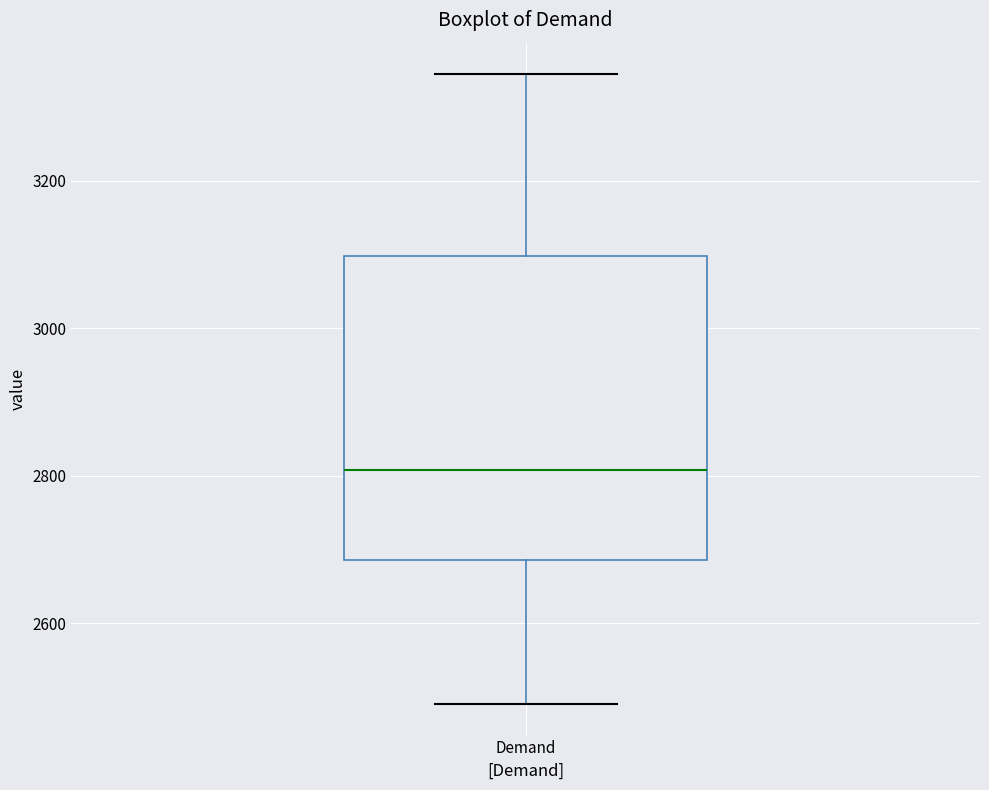

Transcribe this box plot: give where the median line is, the range the box spans, and where the two whiskers end, as read against the y-axis. The values are not printed on the chart, so give them approximately, as read against the axis.

median 2800, box 2680 to 3100, whiskers 2500 to 3340